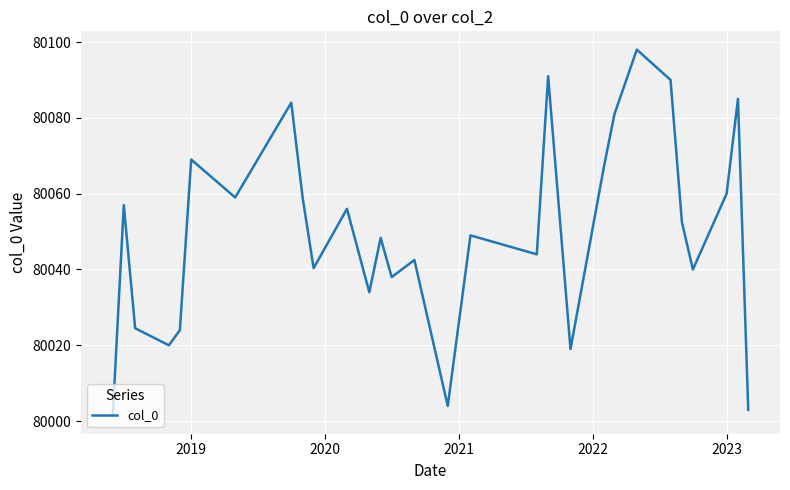

What is the smallest value displayed?

80001.5